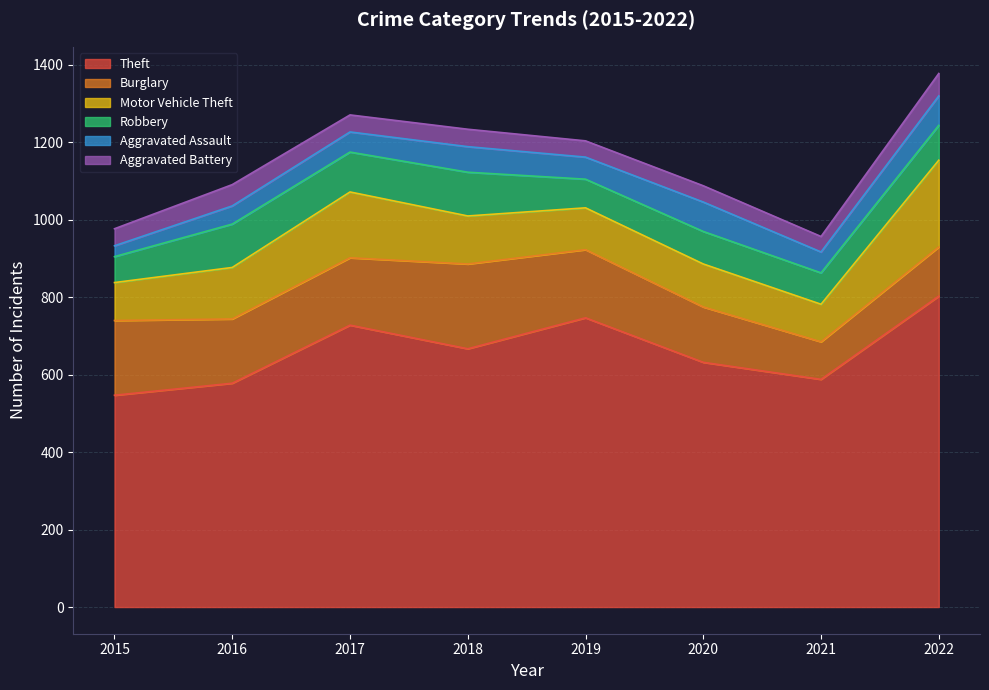

What is the difference between the Motor Vehicle Theft values at 2017 and 2022?

54